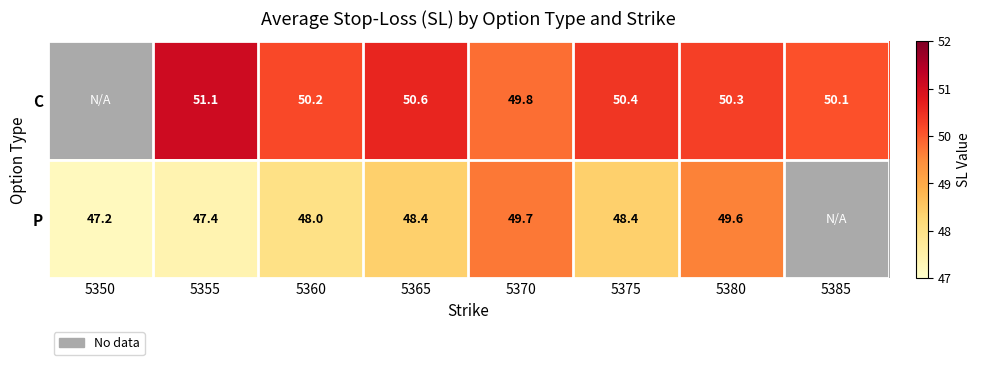

Rank the series at 5380 from highest to lowest value.

C, P